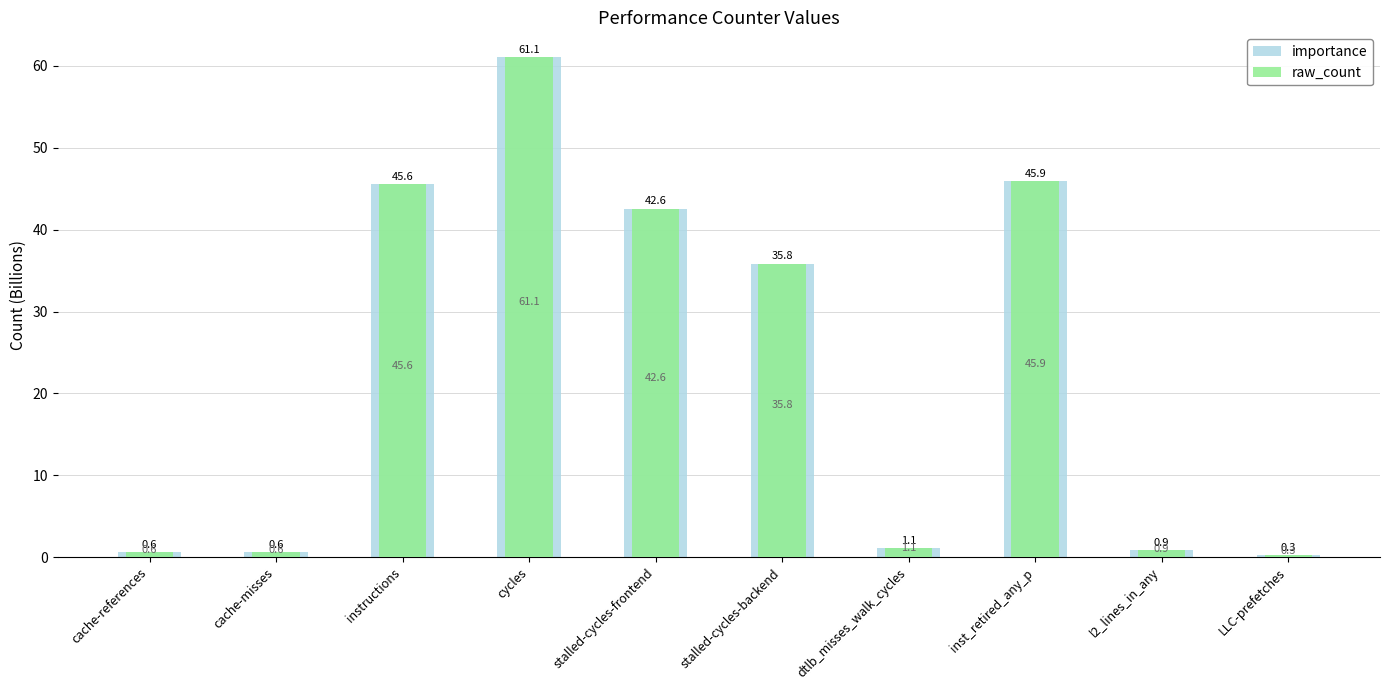

What is the label of the 6th bar from the right?

stalled-cycles-frontend